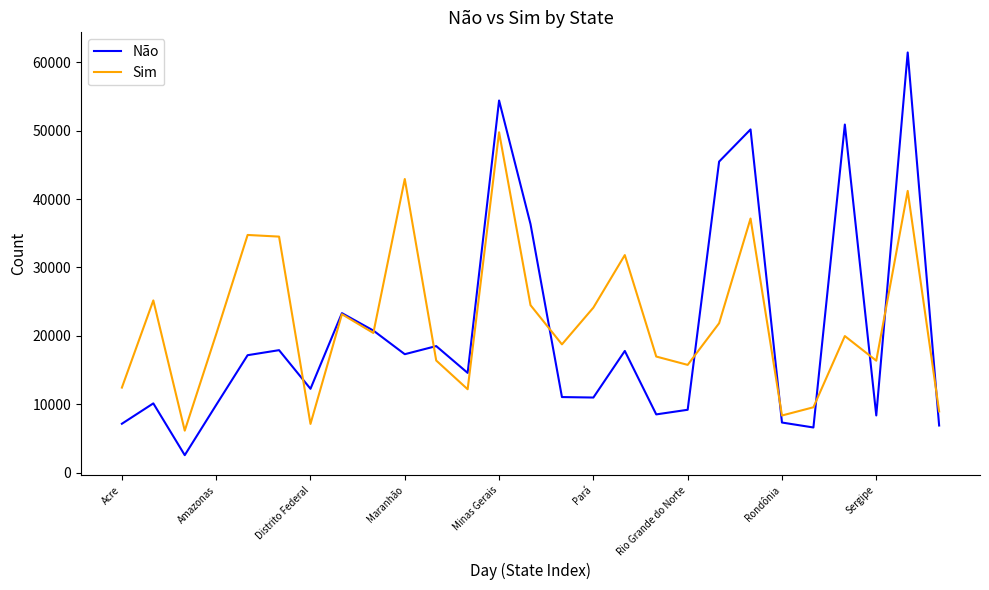

List the series in order of their peak value, lowest first.

Sim, Não